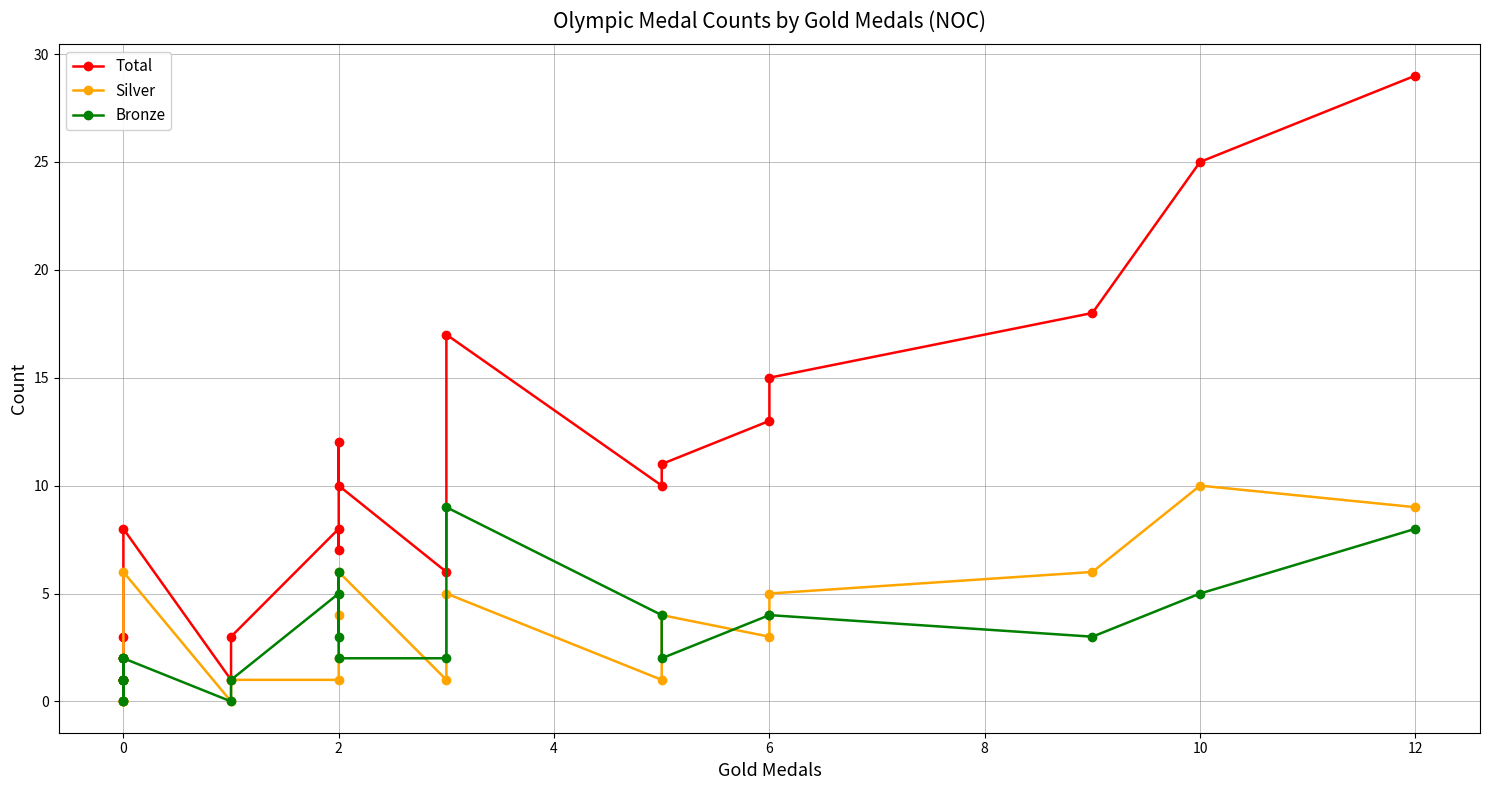

What are all the series names shown in the legend?

Total, Silver, Bronze